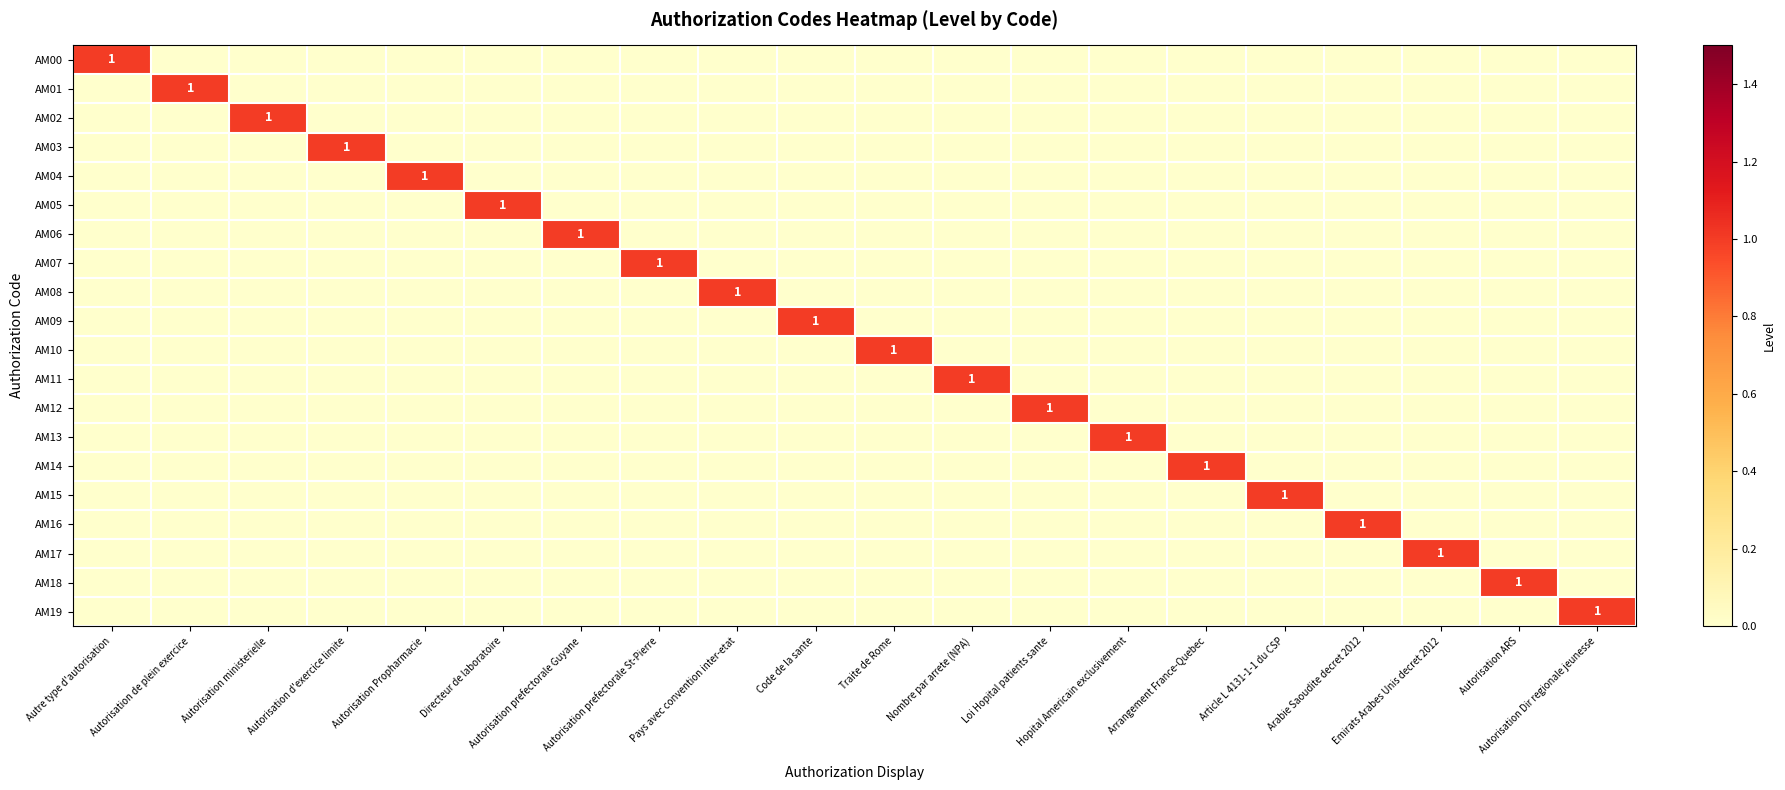

Is it true that AM05 equals 1 at Autorisation de plein exercice?

False